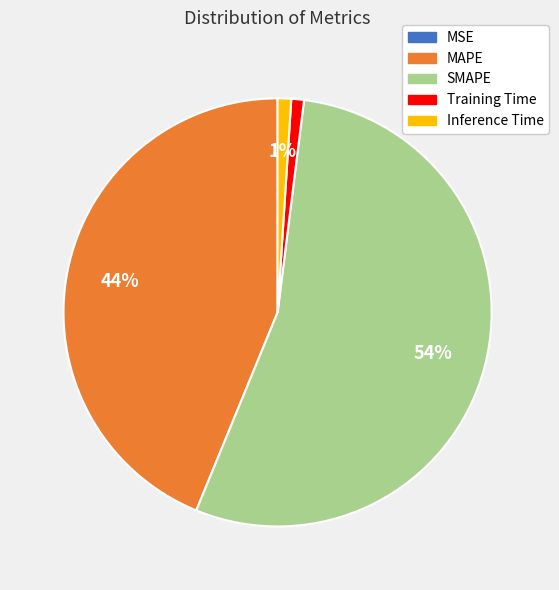

What is the largest slice in the pie chart?

SMAPE